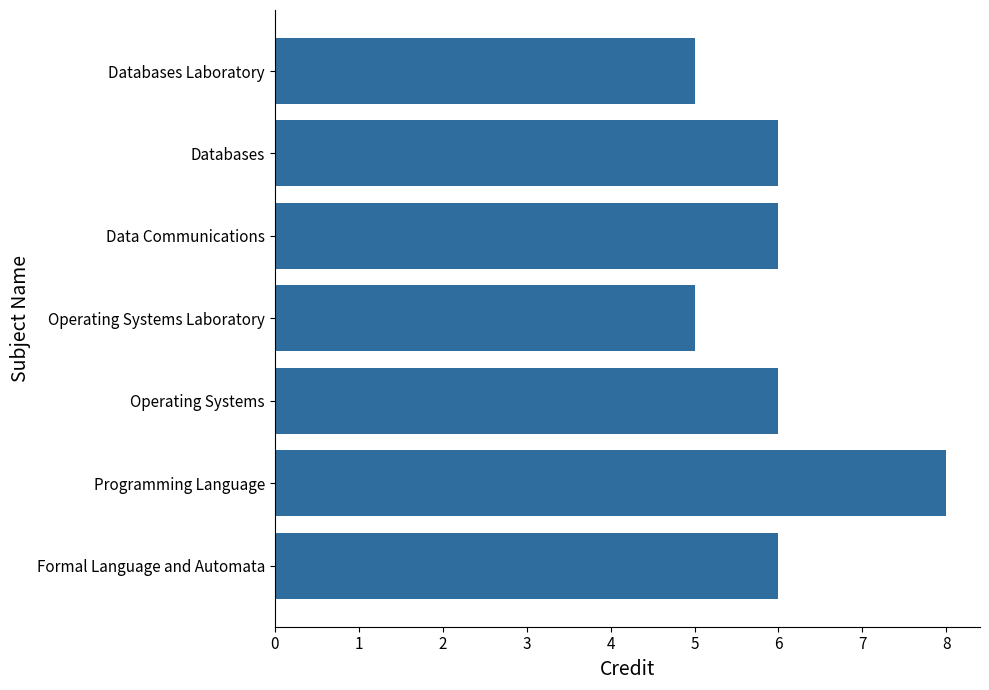

True or false: the data shows 3 at Formal Language and Automata.

False